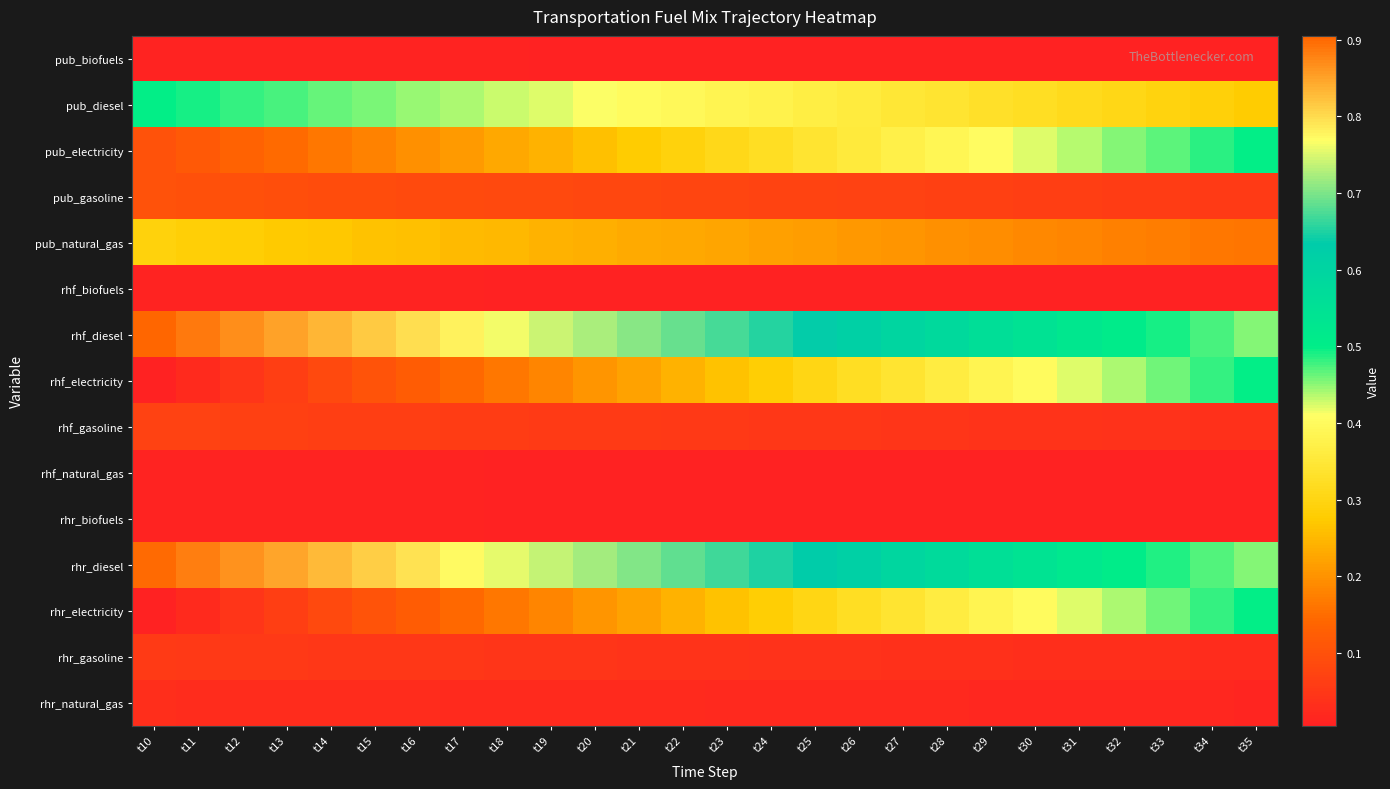

How many distinct data groups are displayed?

15